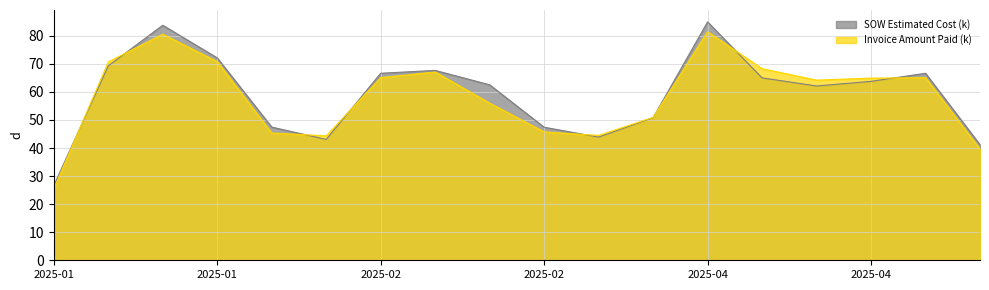

Between 2025-01 and 2025-04, which series saw the biggest shift?

Invoice Amount Paid (k)